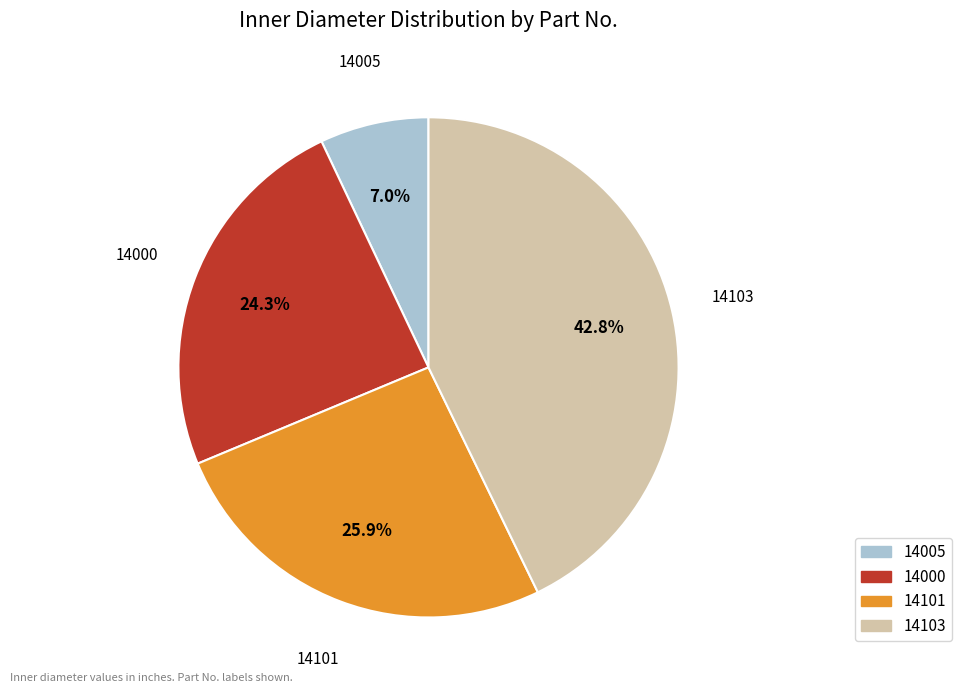

Combined, do 14103 and 14005 account for over 50%?

No